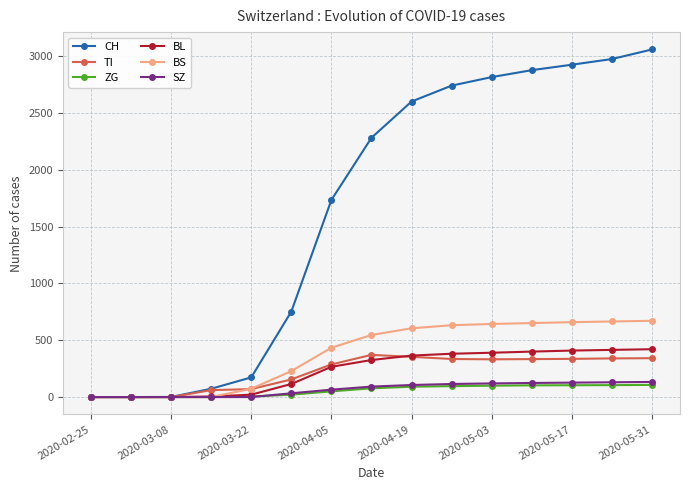

Which series has the largest total across all categories?

CH